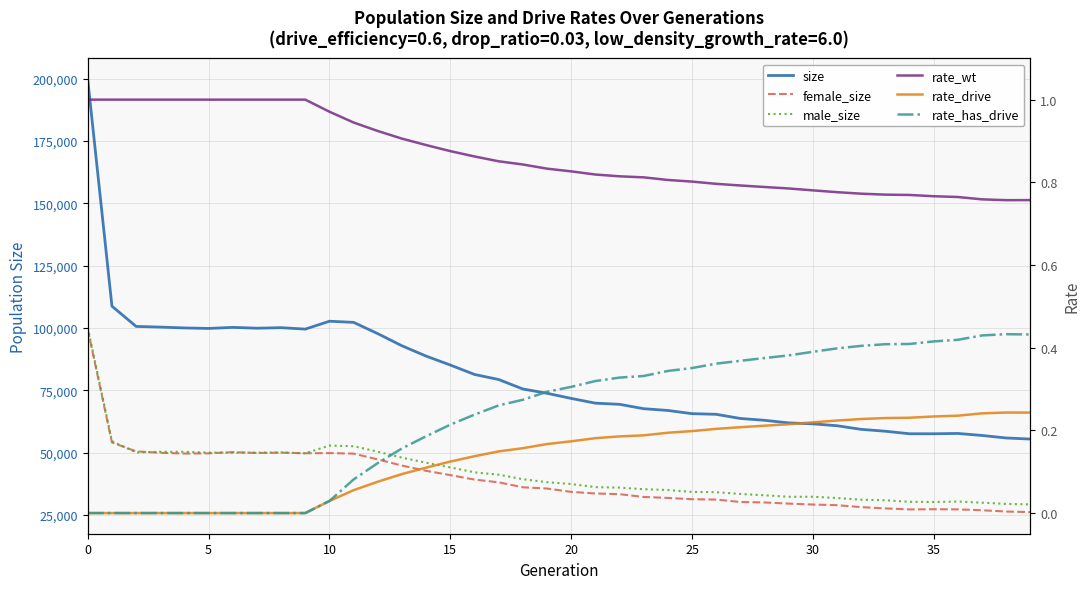

True or false: female_size and rate_wt cross at least once.

False